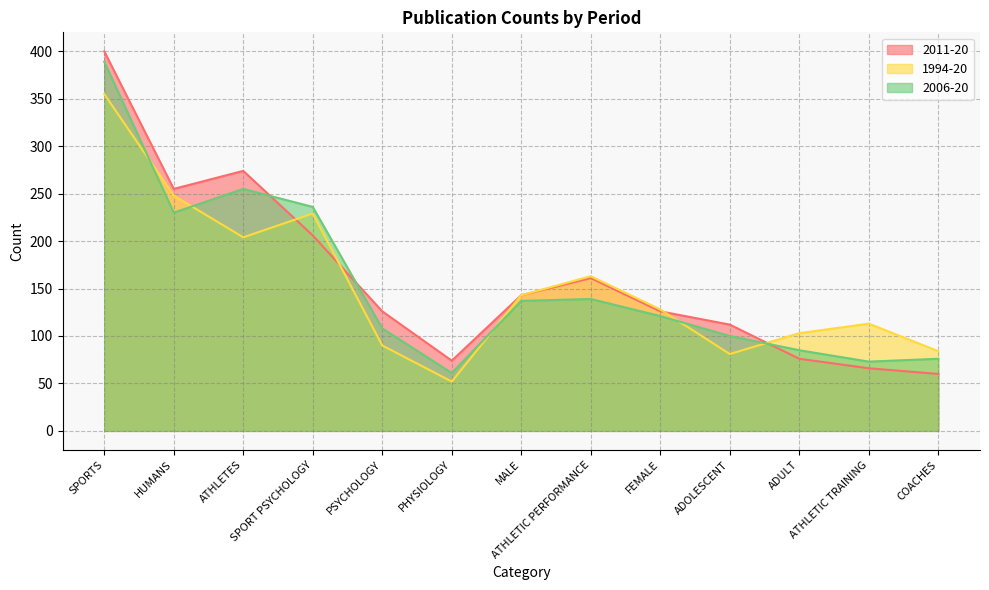

What is the total value across all series at SPORT PSYCHOLOGY?

671